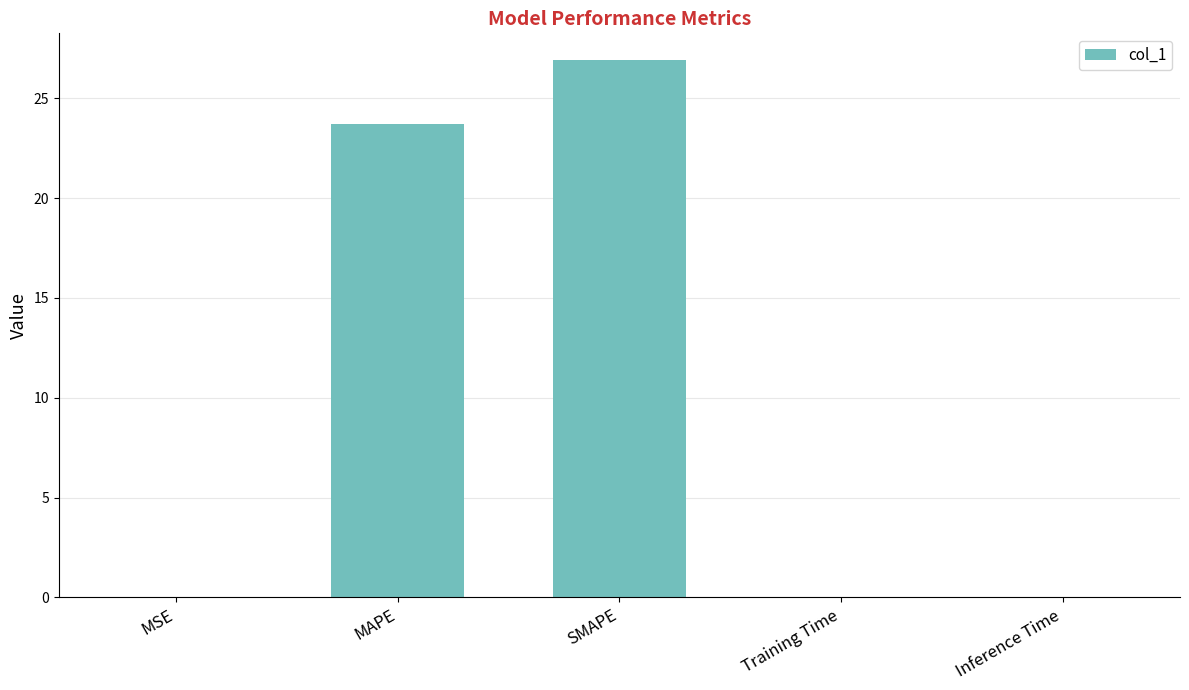

Where is the data nearest to the value 13?

MAPE